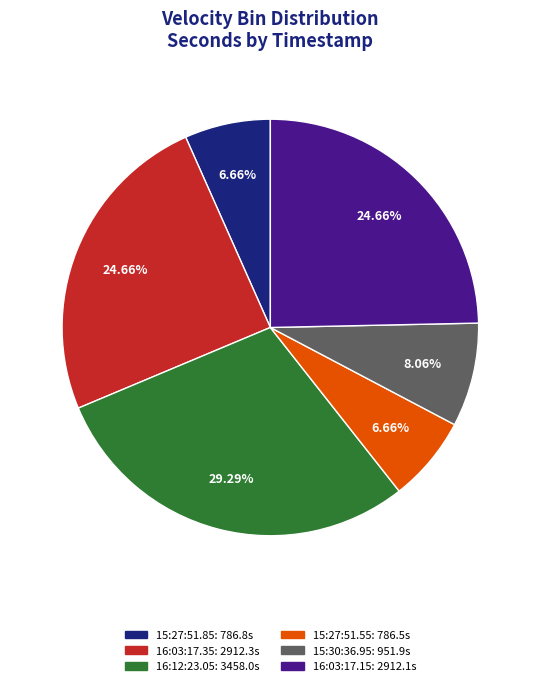

Does any single category account for the majority?

No